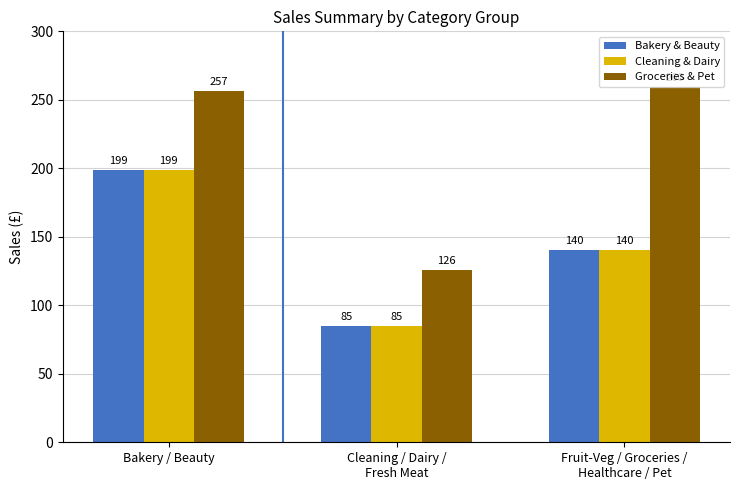

The value of Bakery & Beauty at Bakery / Beauty is 45.2. True or false?

False